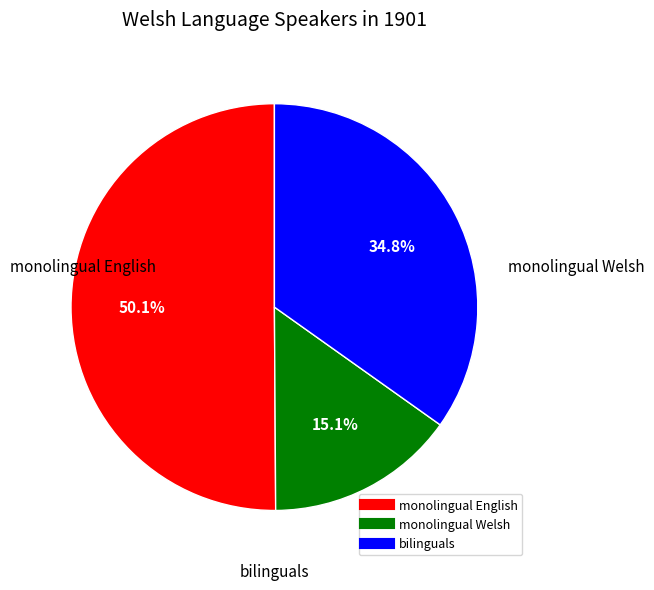

Which category accounts for the majority?

monolingual English